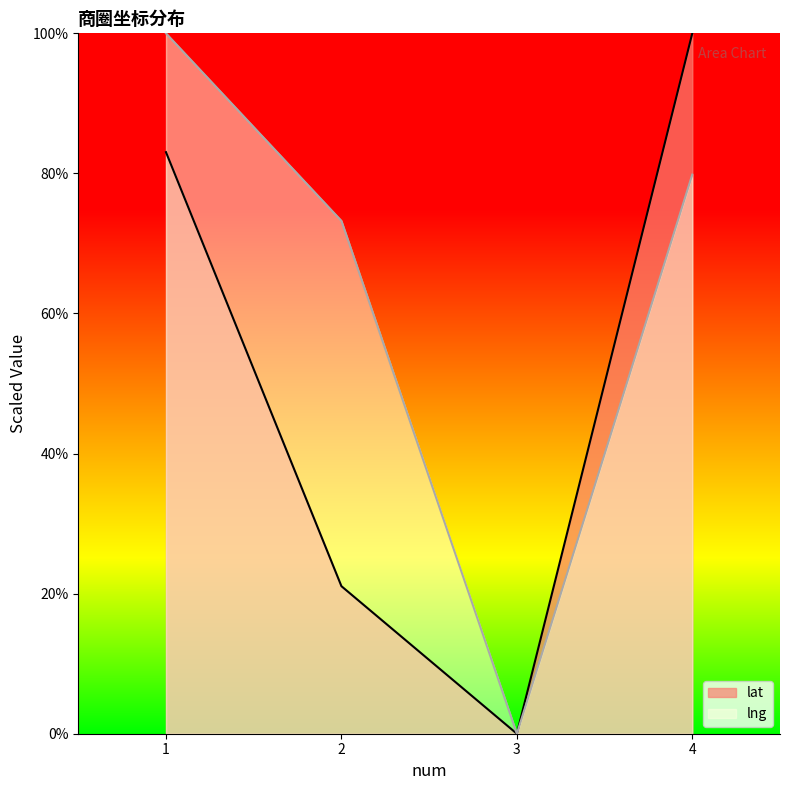

The value of lat at 4 is 168.2. True or false?

False